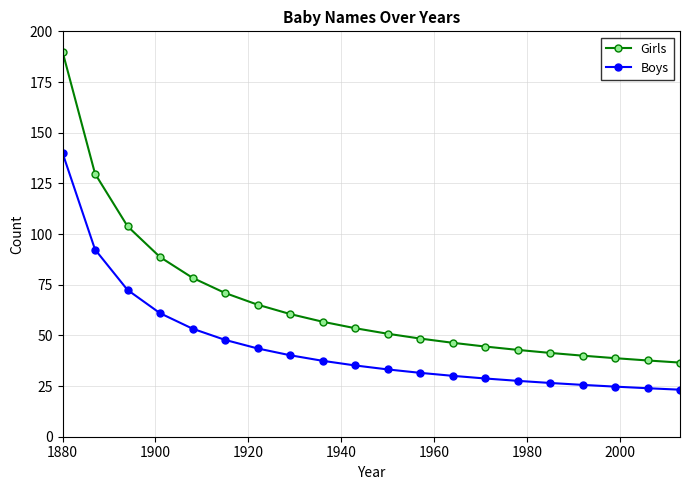

What is the greatest value displayed?

190.0